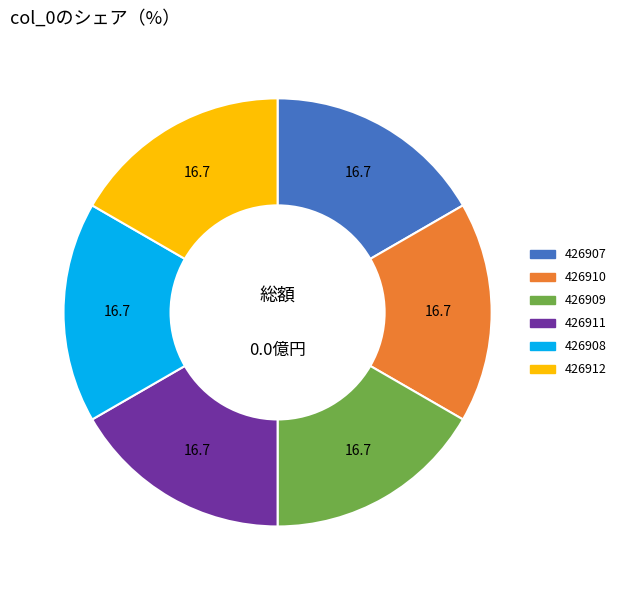

Is 426909 the majority of the pie?

No